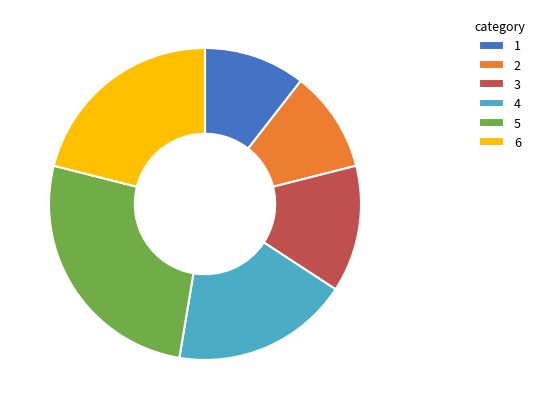

Do 4 and 1 together represent more than half of the pie?

No